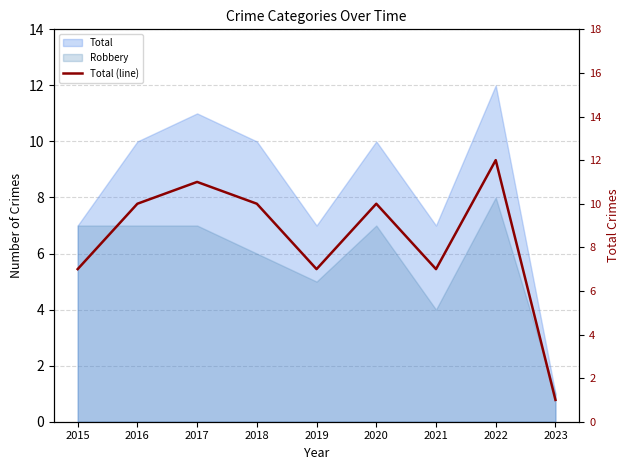

What is the smallest value displayed?

1